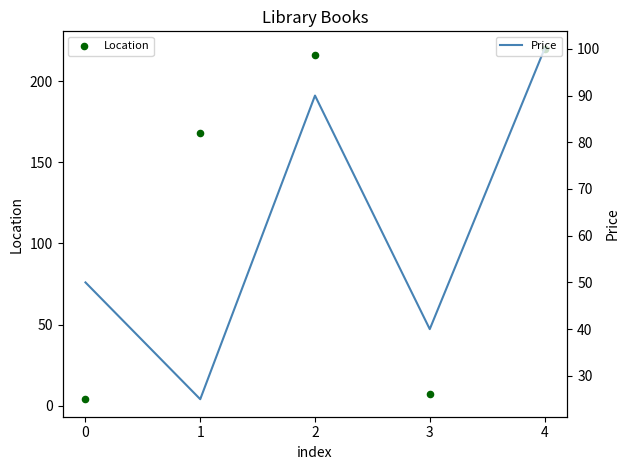

What is the total value across all series at 2?

306